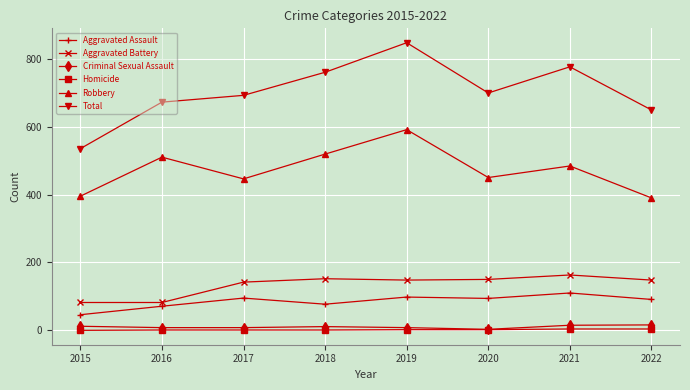

What are all the series names shown in the legend?

Aggravated Assault, Aggravated Battery, Criminal Sexual Assault, Homicide, Robbery, Total